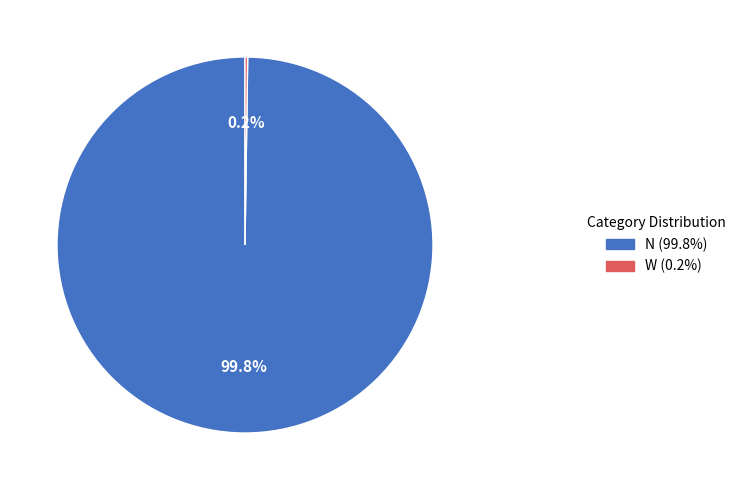

Does any single category account for the majority?

Yes